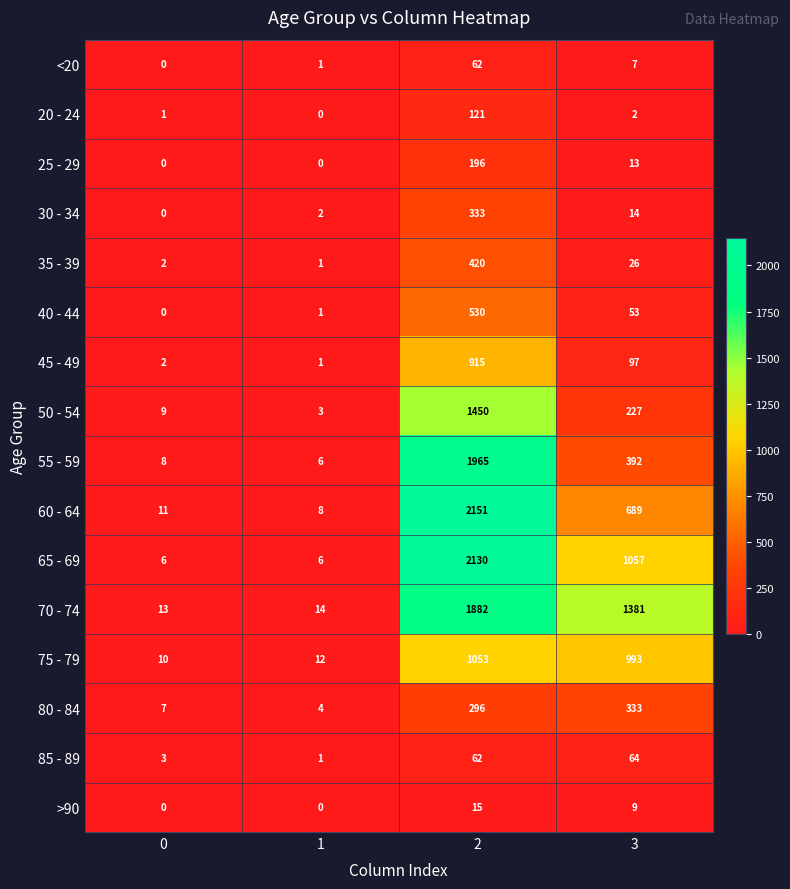

What is the sum of the 30 - 34 values at 3 and 2?

347